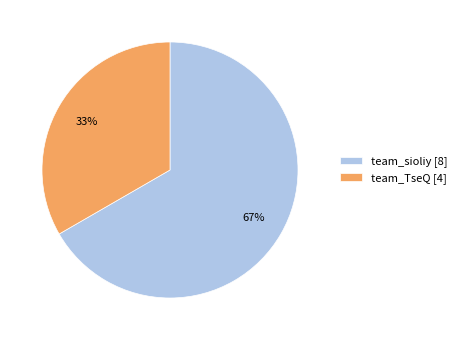

The team_TseQ slice represents 27% of the pie. True or false?

False